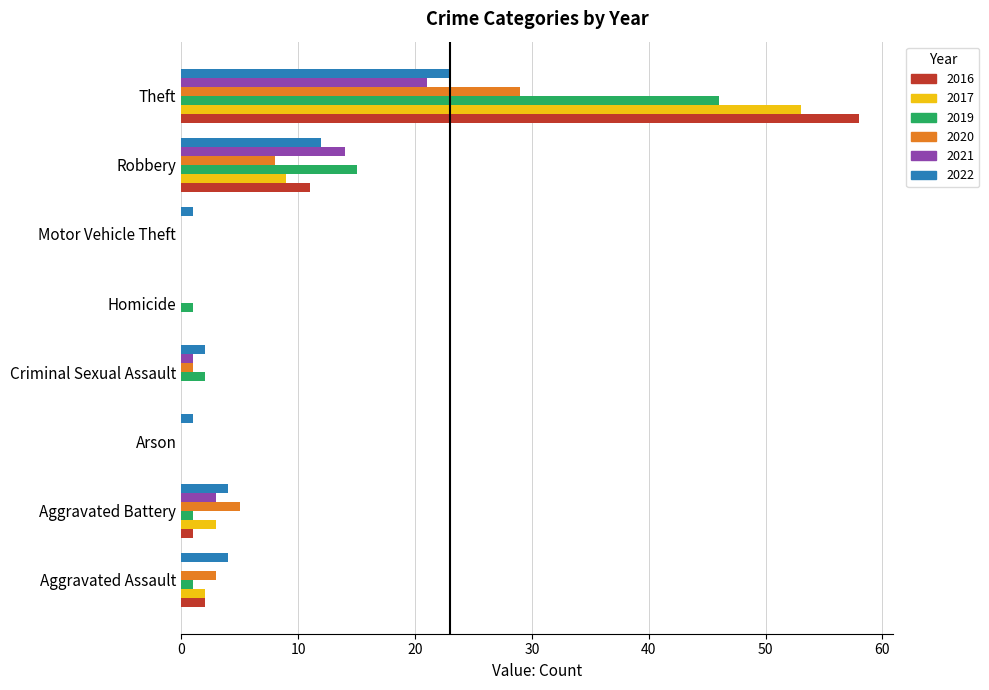

What are all the series names shown in the legend?

2016, 2017, 2019, 2020, 2021, 2022